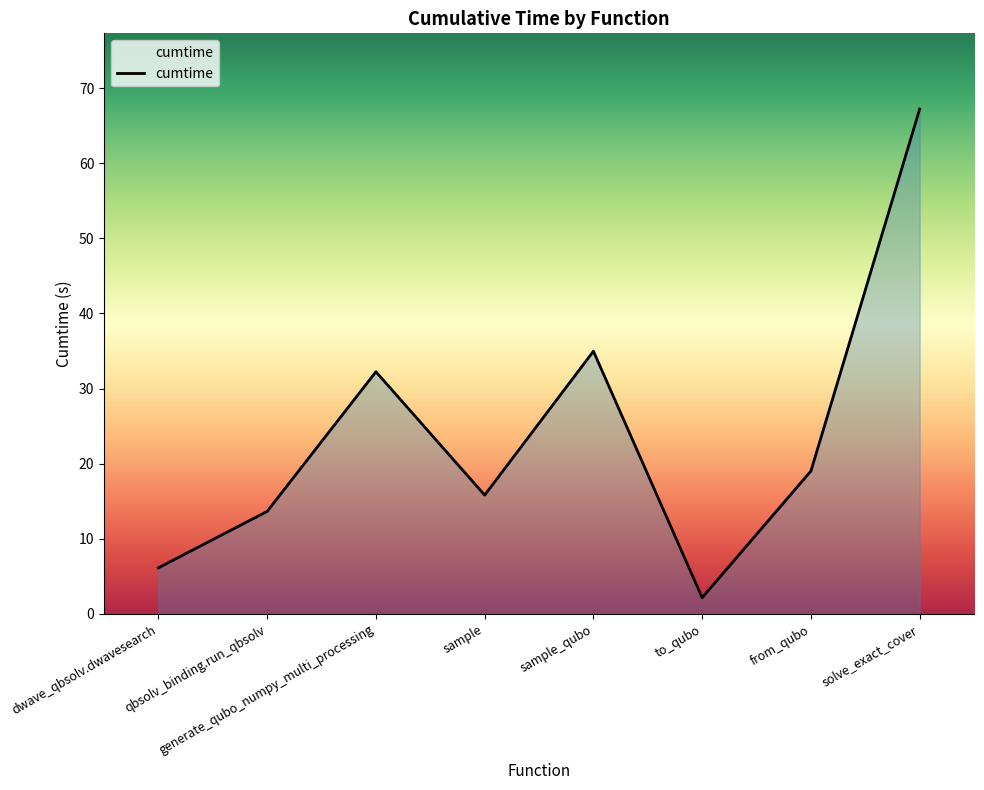

Which label corresponds to the largest value in the chart?

solve_exact_cover